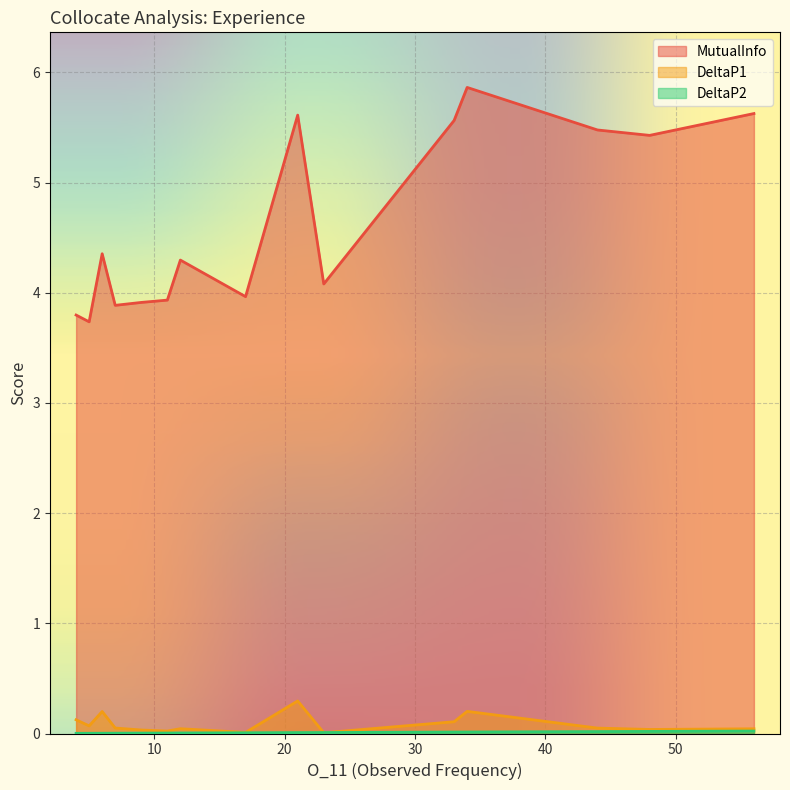

Which series has the largest range (max minus min)?

MutualInfo